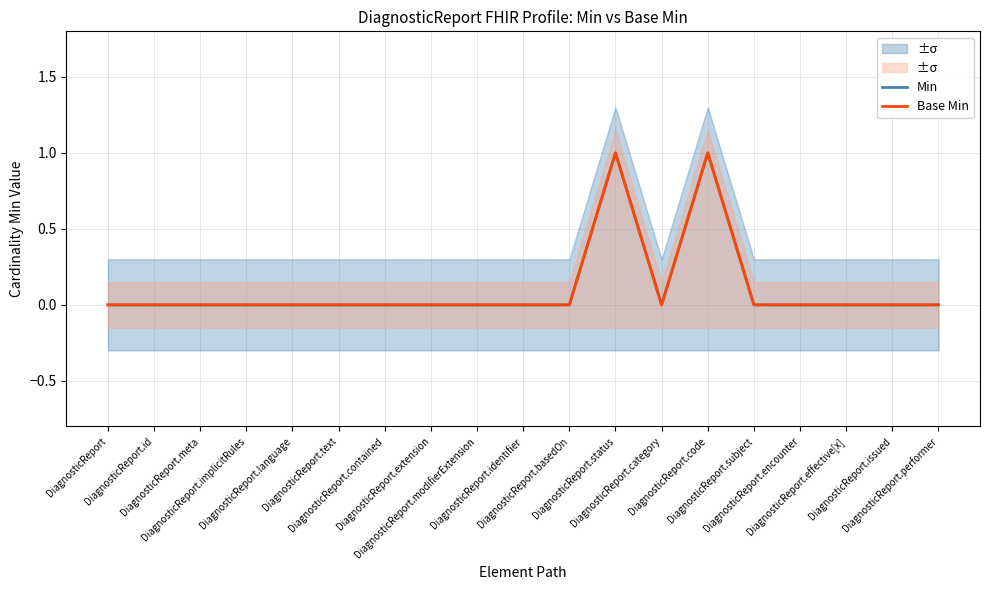

At which category is the sum across all series the highest?

DiagnosticReport.status